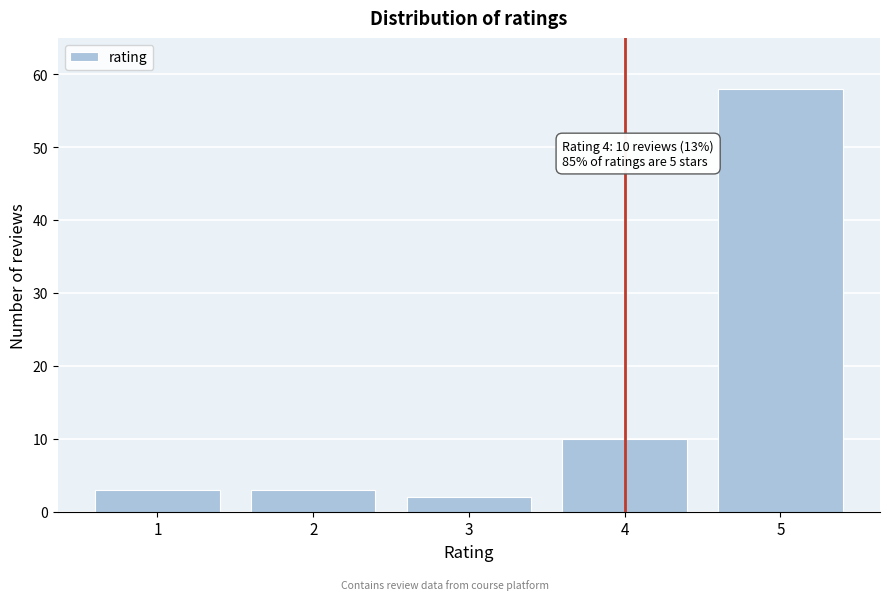

Reading right to left, what are all the values shown in this chart?

5=58	4=10	3=2	2=3	1=3